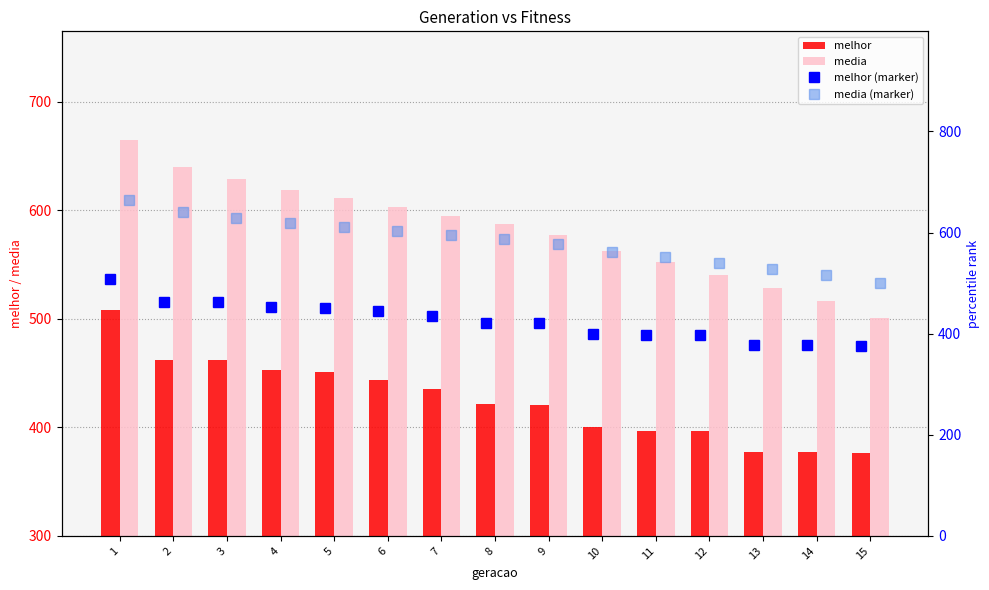

What is the sum of the media values at 10 and 7?

1156.9